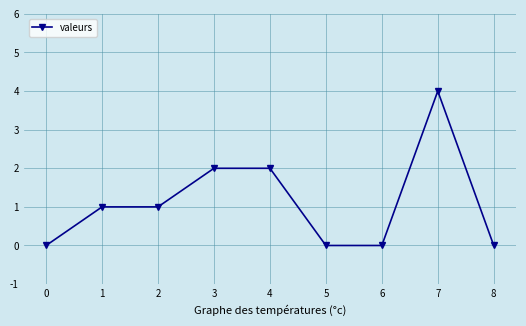

What is the maximum value shown in the chart?

4